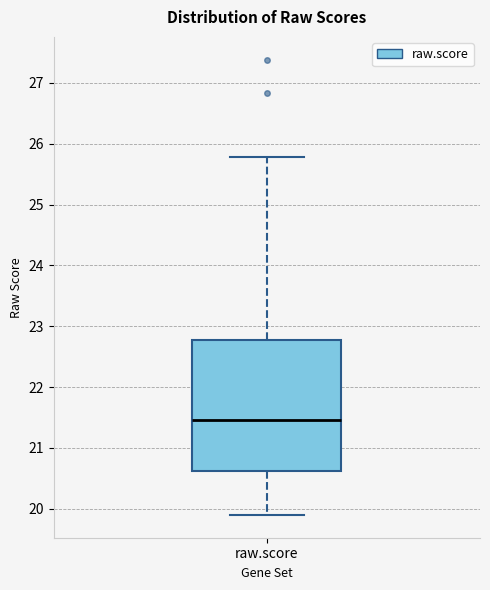

Read this box plot against the y-axis: the position of the median line, the range covered by the box, and the ends of both whiskers. The values are not printed on the chart, so give them approximately, as read against the axis.

median 21.5, box 20.6 to 22.8, whiskers 19.9 to 25.8